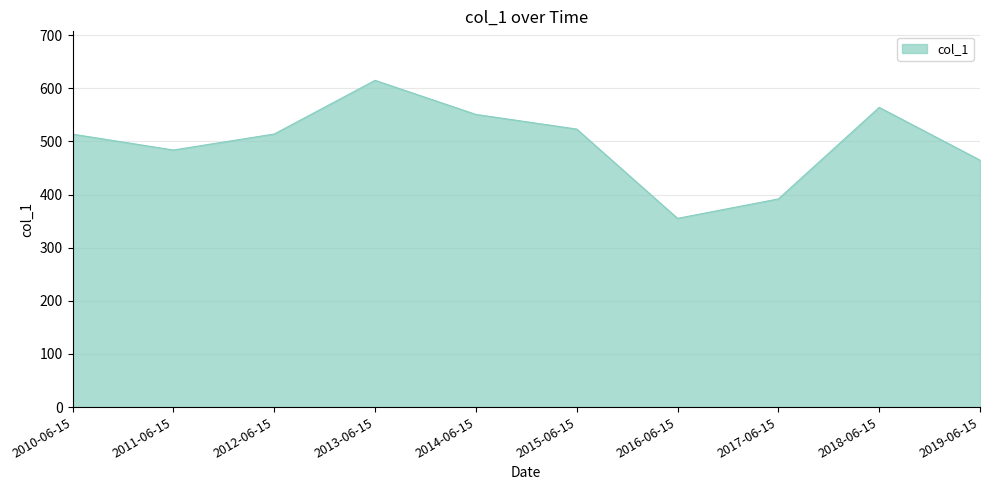

At which category does the chart reach its peak across all series?

2013-06-15